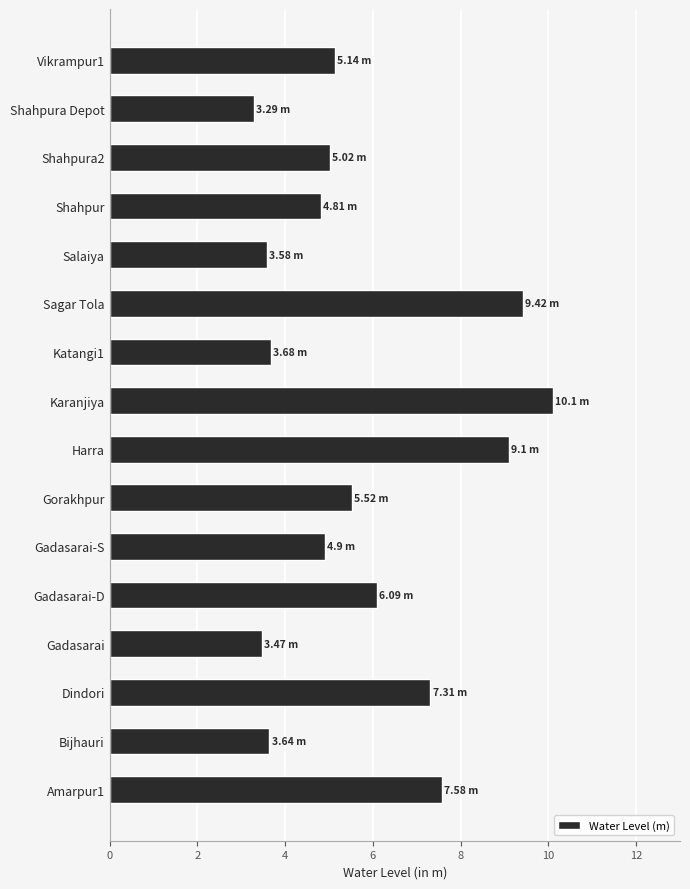

Between Salaiya and Shahpura2, which is larger?

Shahpura2